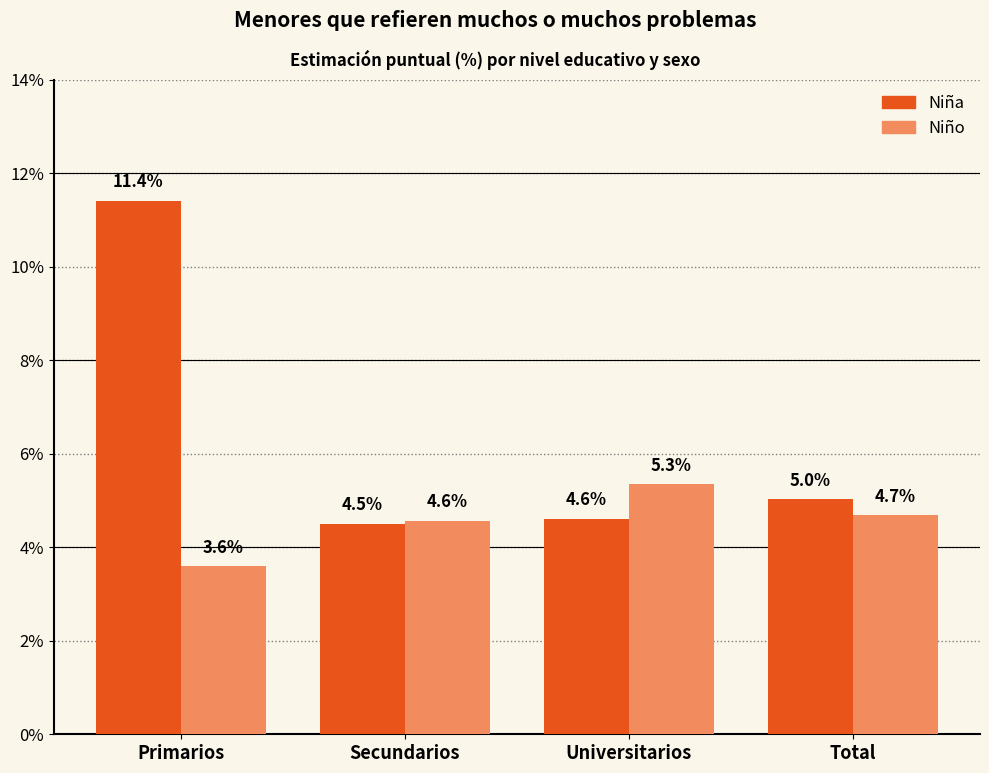

How many values in the Niña series exceed 5?

2